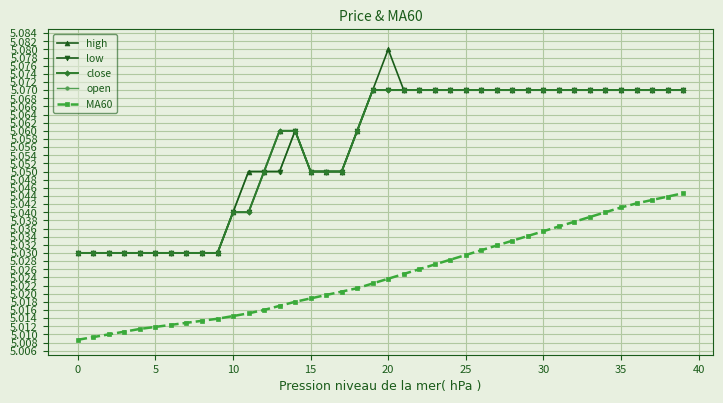

Which series has the largest range (max minus min)?

high